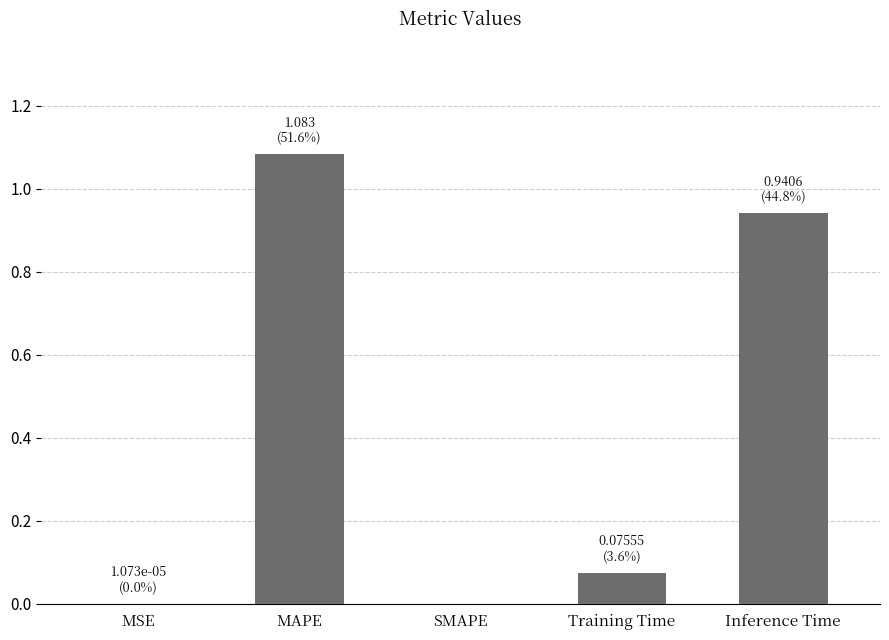

What is the sum of all values?

2.1